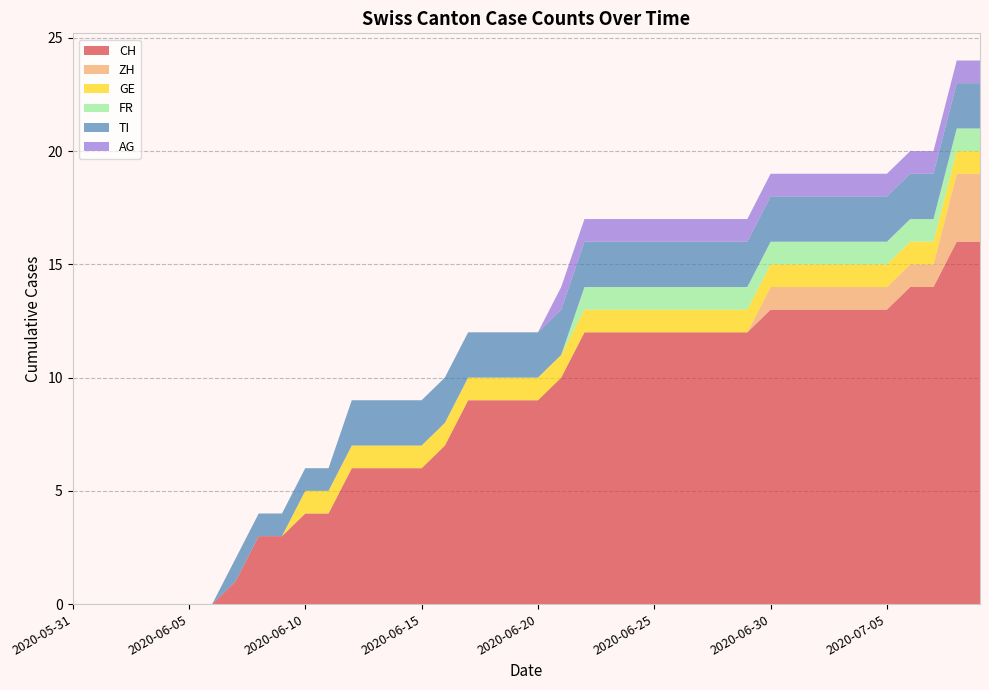

Reading left to right, list all the values displayed in this chart.

CH: 0	0	0	0	0	0	0	1	3	3	4	4	6	6	6	6	7	9	9	9	9	10	12	12	12	12	12	12	12	12	13	13	13	13	13	13	14	14	16	16
ZH: 0	0	0	0	0	0	0	0	0	0	0	0	0	0	0	0	0	0	0	0	0	0	0	0	0	0	0	0	0	0	1	1	1	1	1	1	1	1	3	3
GE: 0	0	0	0	0	0	0	0	0	0	1	1	1	1	1	1	1	1	1	1	1	1	1	1	1	1	1	1	1	1	1	1	1	1	1	1	1	1	1	1
FR: 0	0	0	0	0	0	0	0	0	0	0	0	0	0	0	0	0	0	0	0	0	0	1	1	1	1	1	1	1	1	1	1	1	1	1	1	1	1	1	1
TI: 0	0	0	0	0	0	0	1	1	1	1	1	2	2	2	2	2	2	2	2	2	2	2	2	2	2	2	2	2	2	2	2	2	2	2	2	2	2	2	2
AG: 0	0	0	0	0	0	0	0	0	0	0	0	0	0	0	0	0	0	0	0	0	1	1	1	1	1	1	1	1	1	1	1	1	1	1	1	1	1	1	1